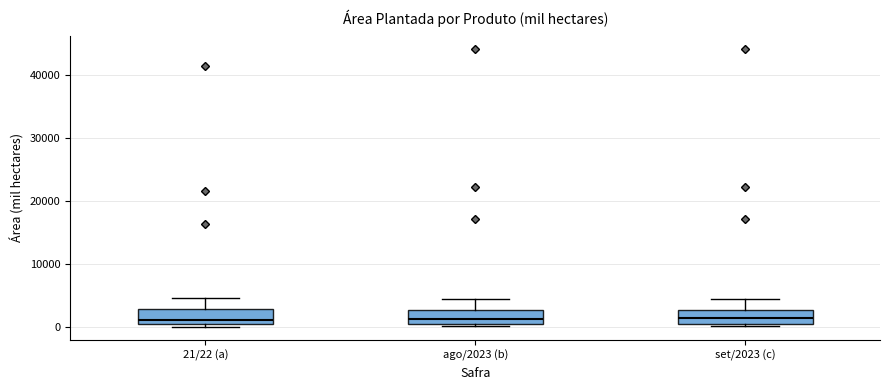

Where does the upper whisker of the box for set/2023 (c) end on the y-axis? The values are not printed on the chart, so give them approximately, as read against the axis.

4000